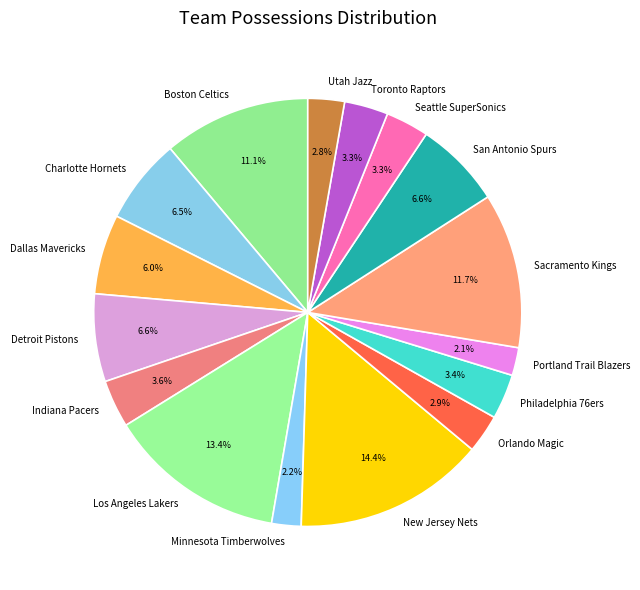

To the nearest percent, what is the combined percentage of Indiana Pacers and New Jersey Nets?

18%